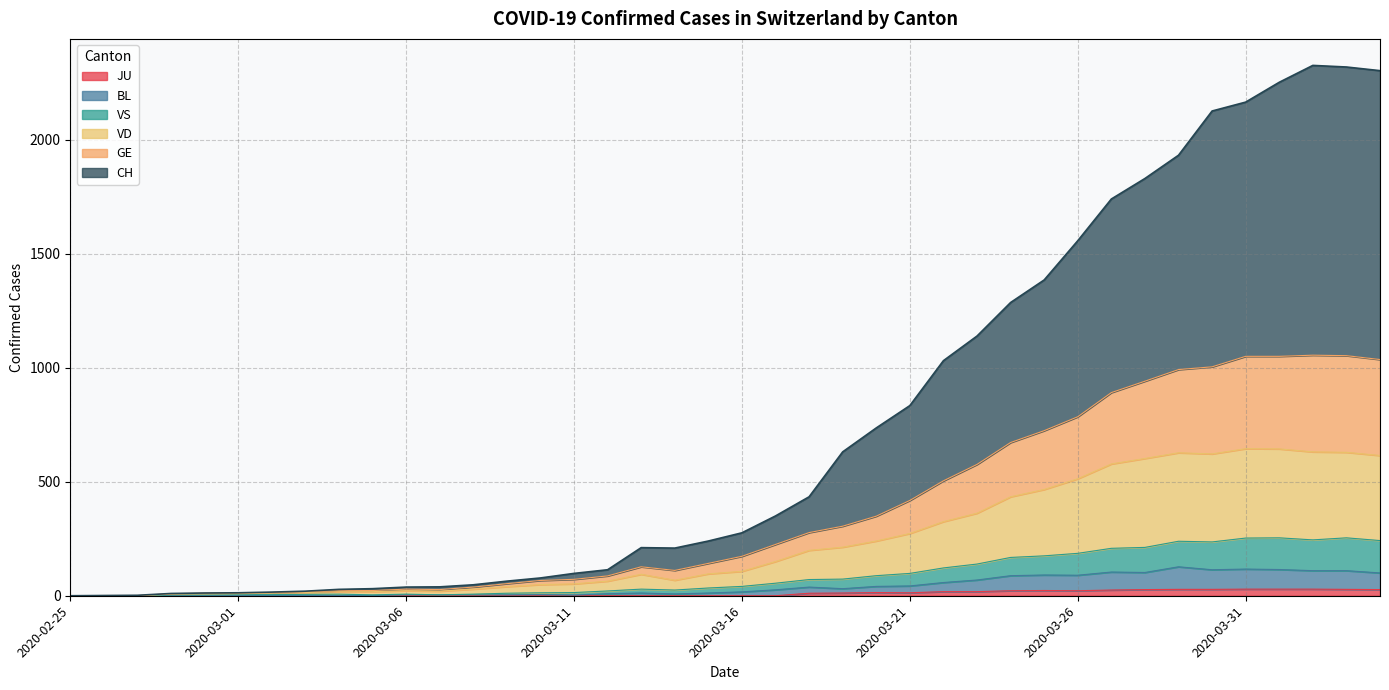

At which category is the sum across all series the highest?

2020-04-02